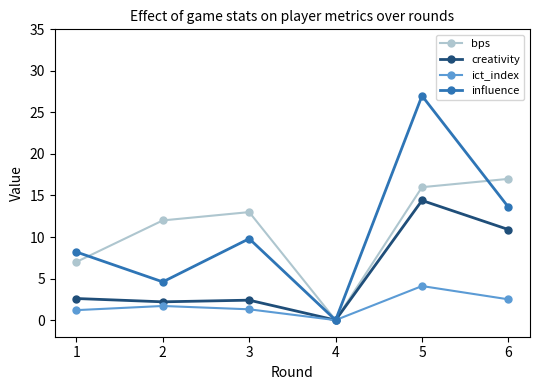

True or false: bps has more than 0 interior local peaks.

True